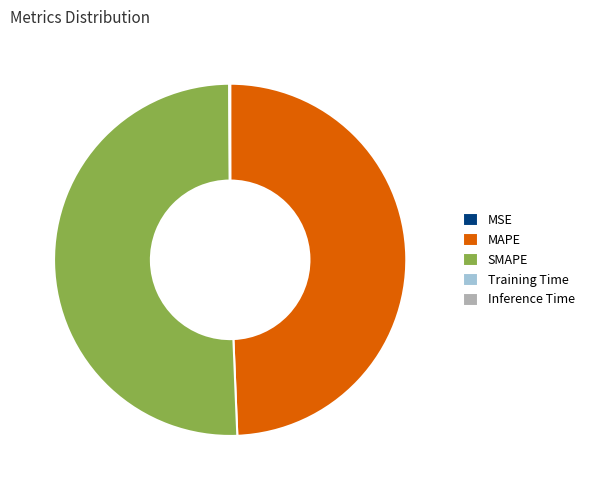

The SMAPE slice represents 51% of the pie. True or false?

True